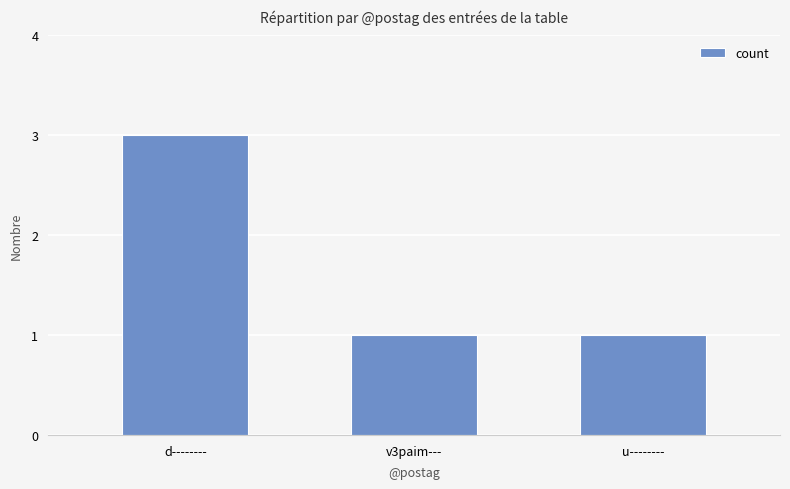

How many bars are there in total?

3